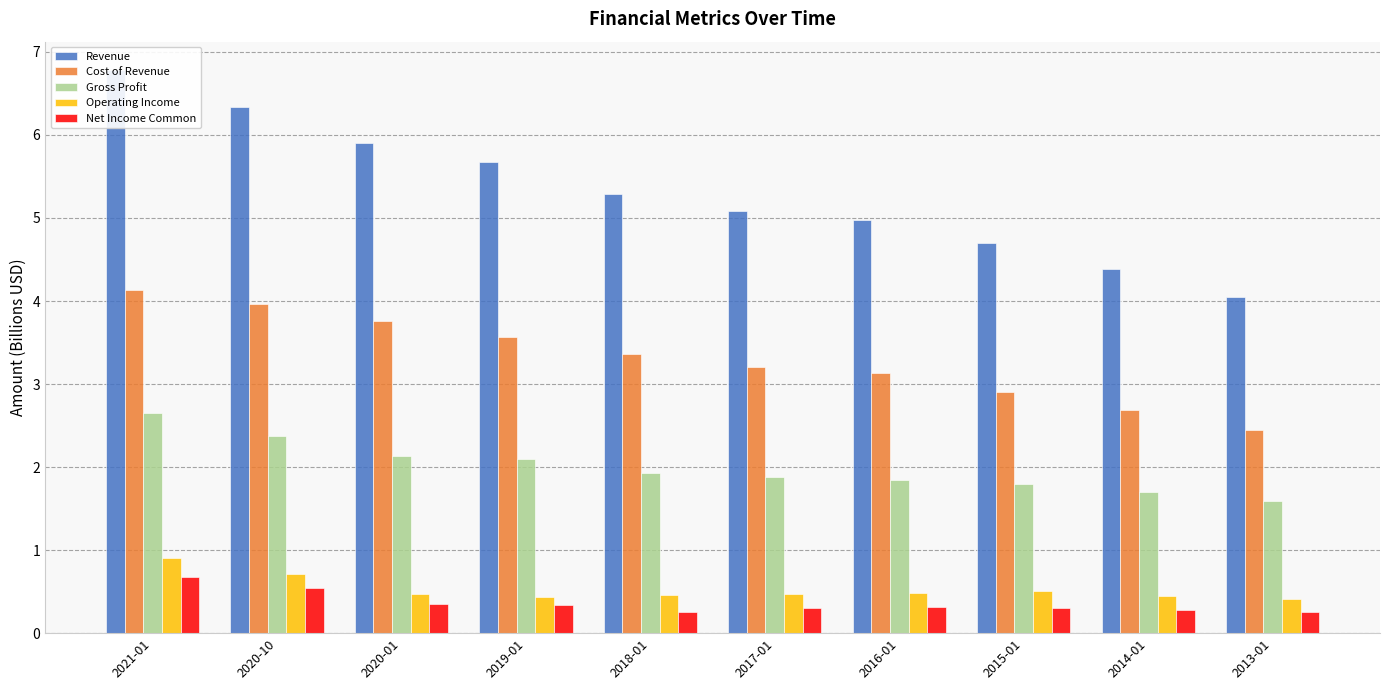

How many Operating Income values are between 0 and 1?

10